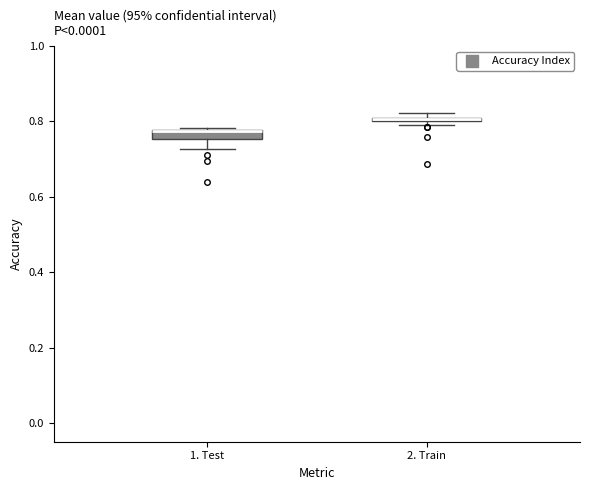

Where is the lower edge of the box for 2. Train on the y-axis? The values are not printed on the chart, so give them approximately, as read against the axis.

0.80